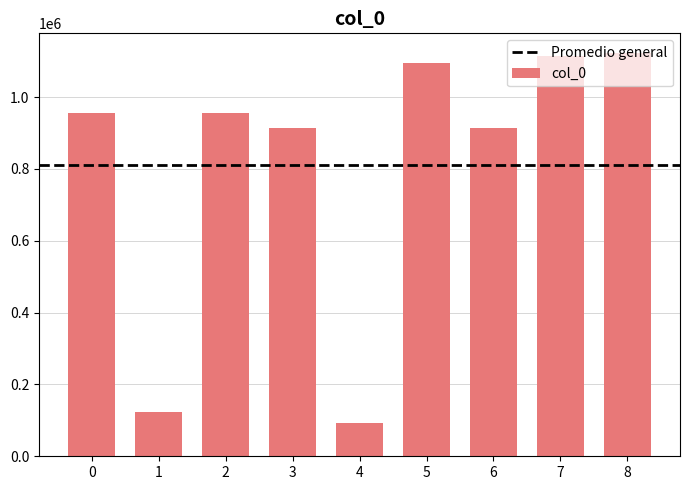

The value at 5 is 225724. True or false?

False